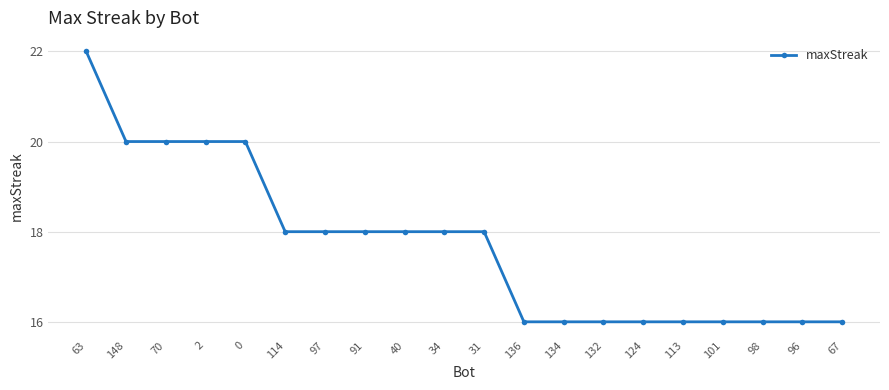

How many series are shown in this chart?

1